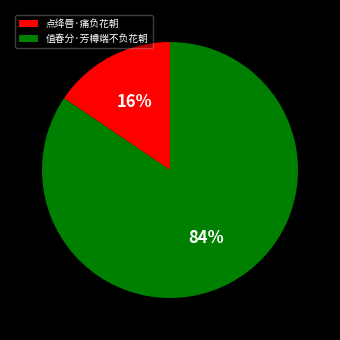

Combined, do 值春分·芳樽端不负花朝 and 点绛唇·痛负花朝 account for over 50%?

Yes